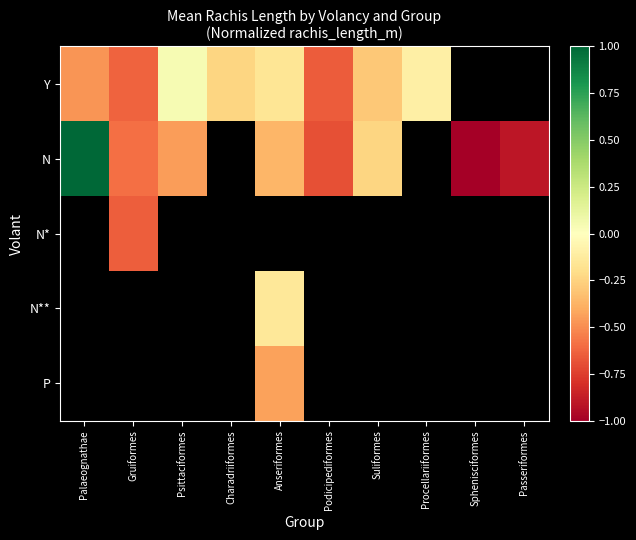

The value of Y at Procellariiformes is -0.1. True or false?

False